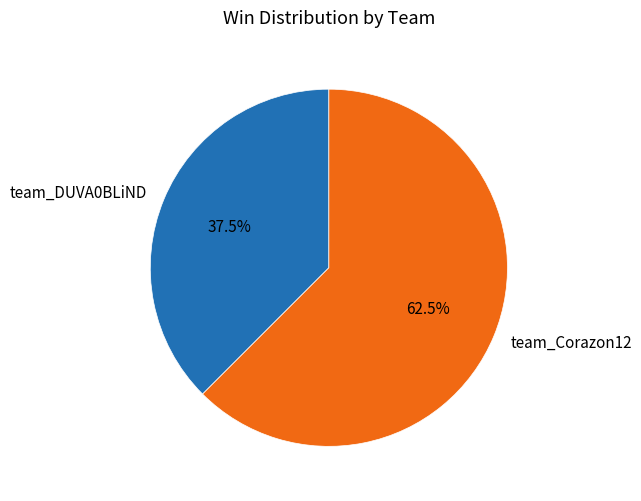

What is the majority slice?

team_Corazon12